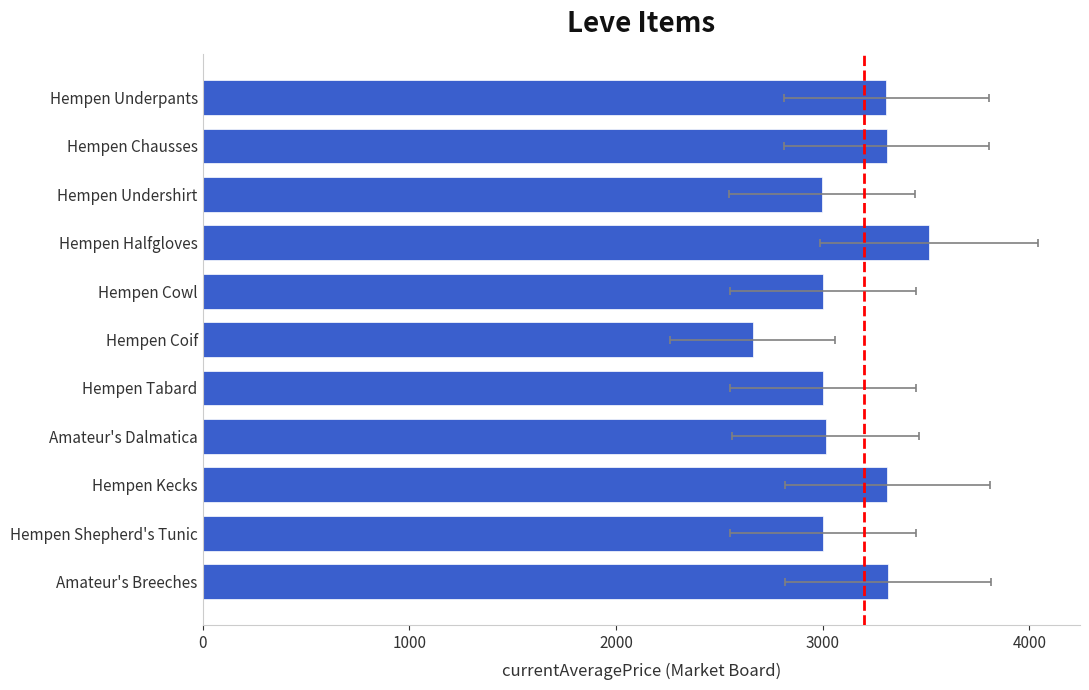

What is the smallest value displayed?

2661